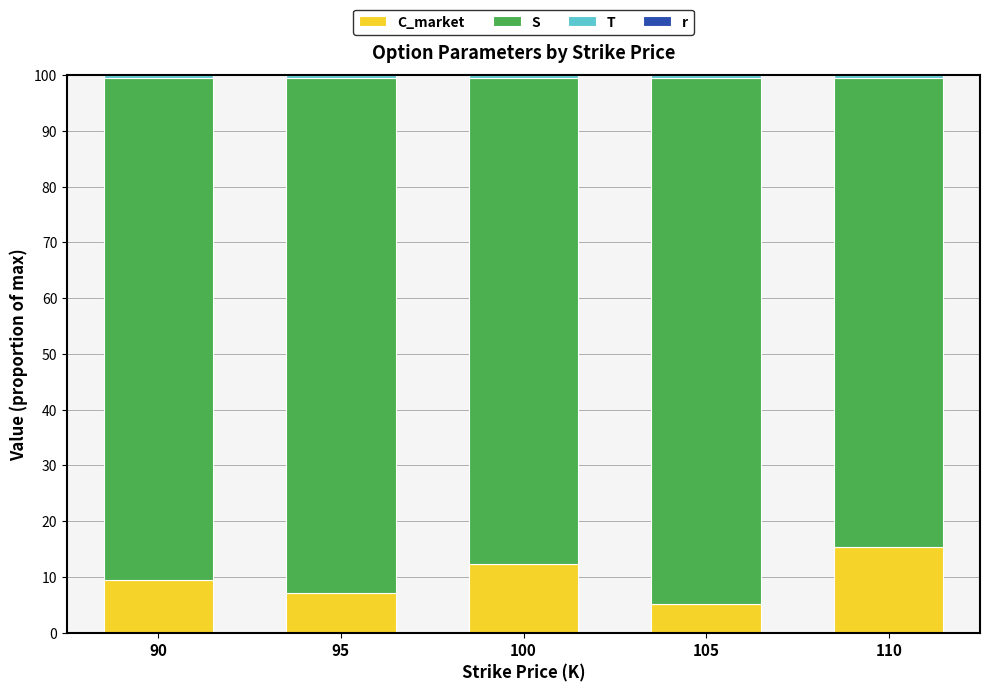

Which series changed the most between 100 and 105?

C_market